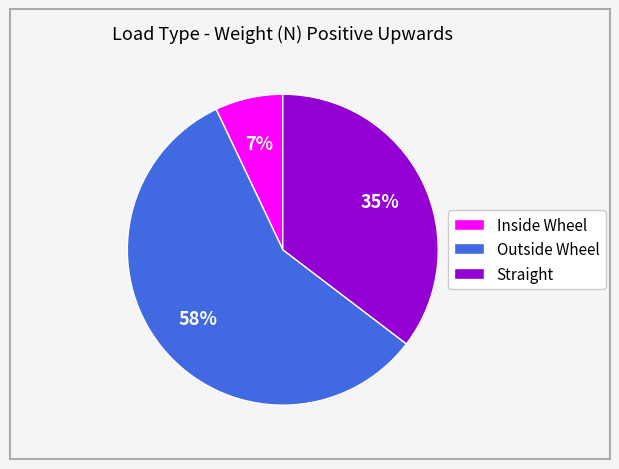

To the nearest percent, what portion does Inside Wheel represent?

7%